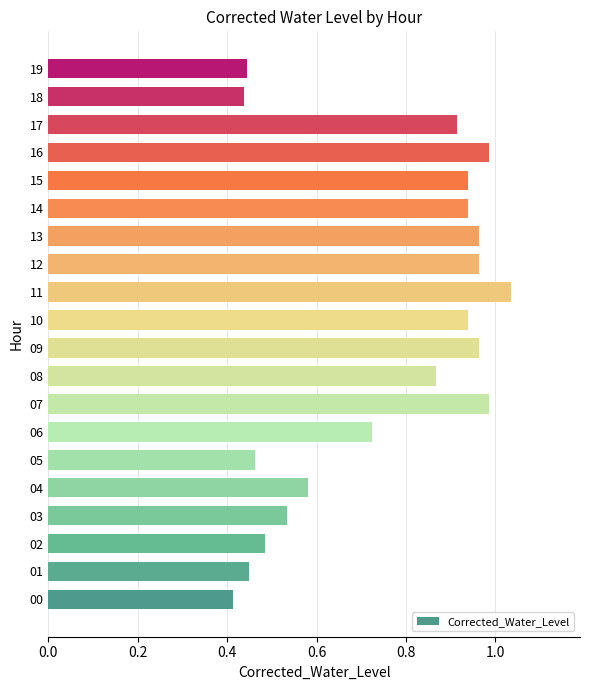

What is the average value?

0.8